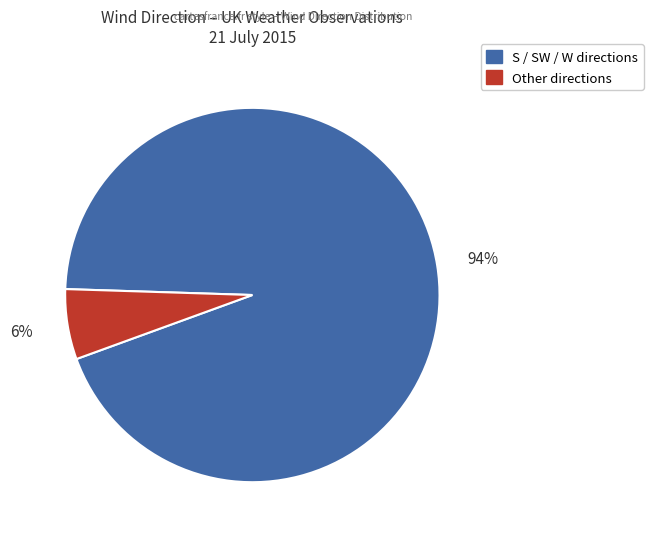

To the nearest percent, what is the average slice percentage?

50%